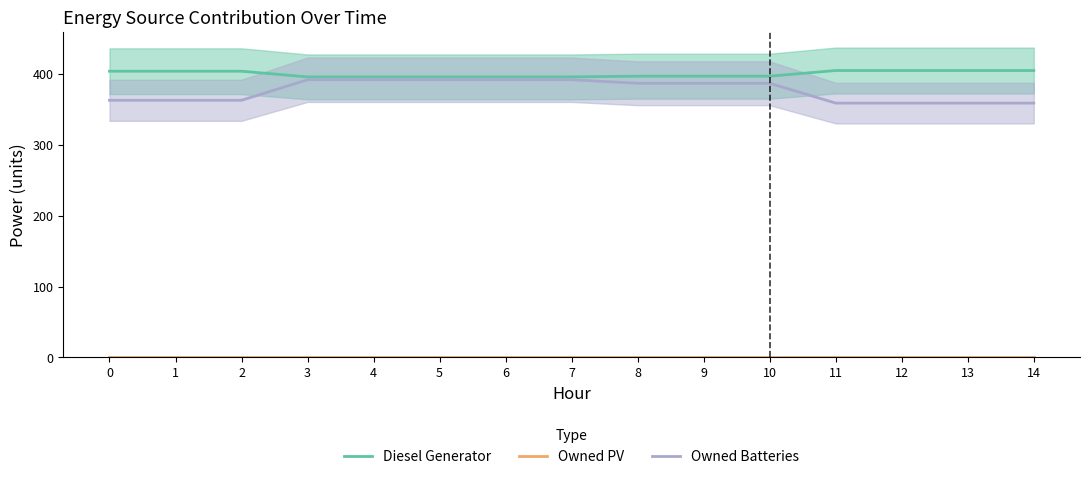

True or false: Owned PV has a value of 0 at 4.

True